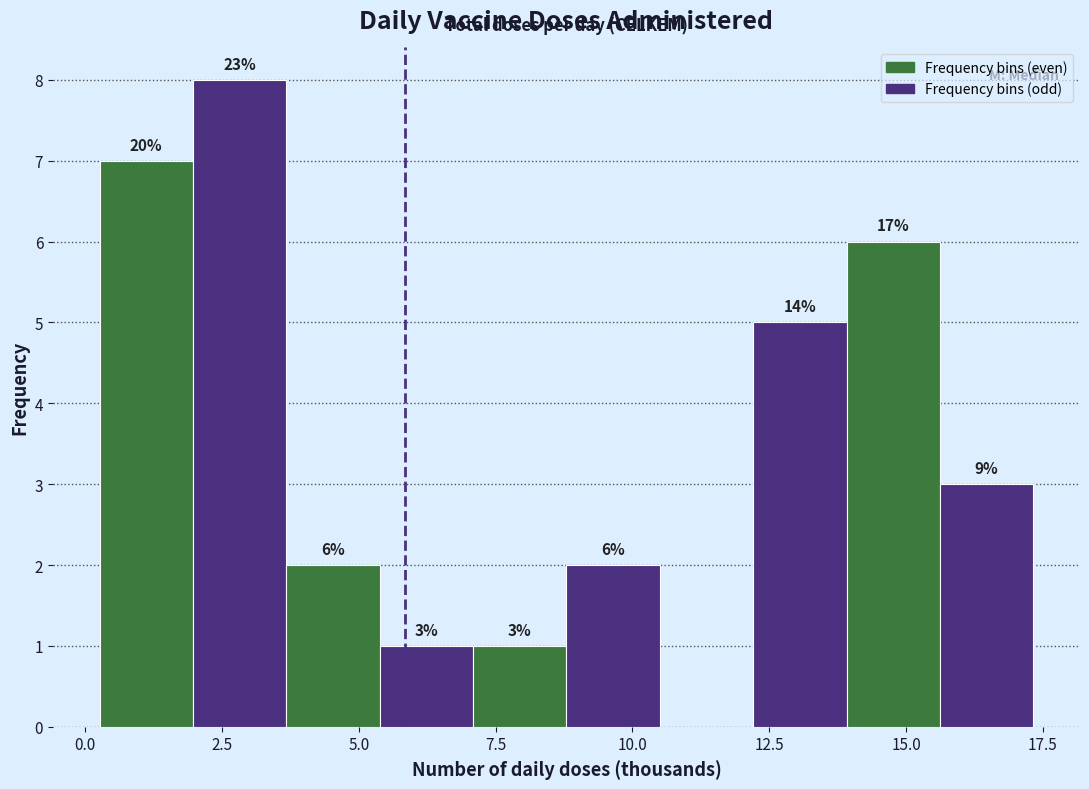

Around what value on the x-axis is the tallest bar? Give the approximate position of its centre, as read against the axis.

3.0